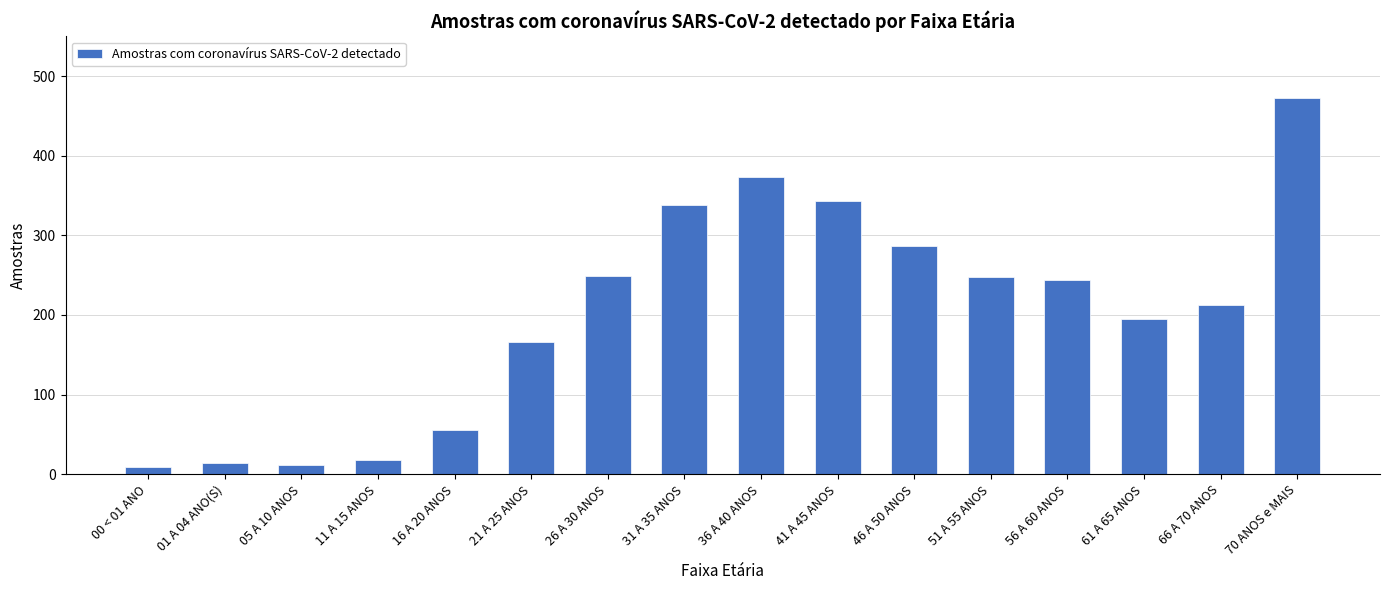

What is the ratio of the value at 16 A 20 ANOS to the value at 11 A 15 ANOS?

3.1